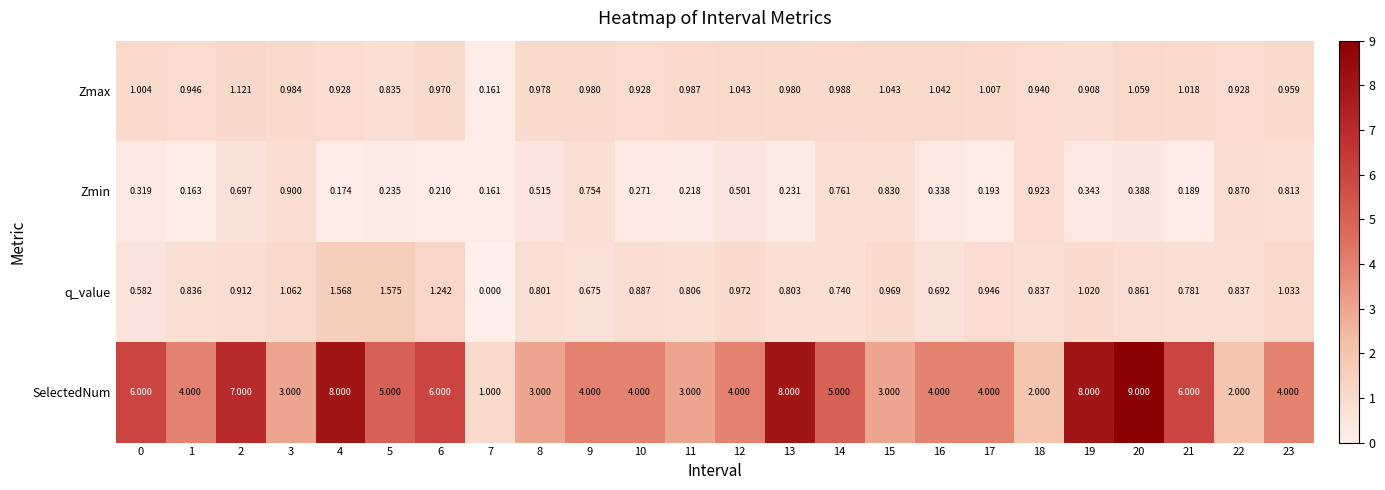

Which series has the largest total across all categories?

SelectedNum